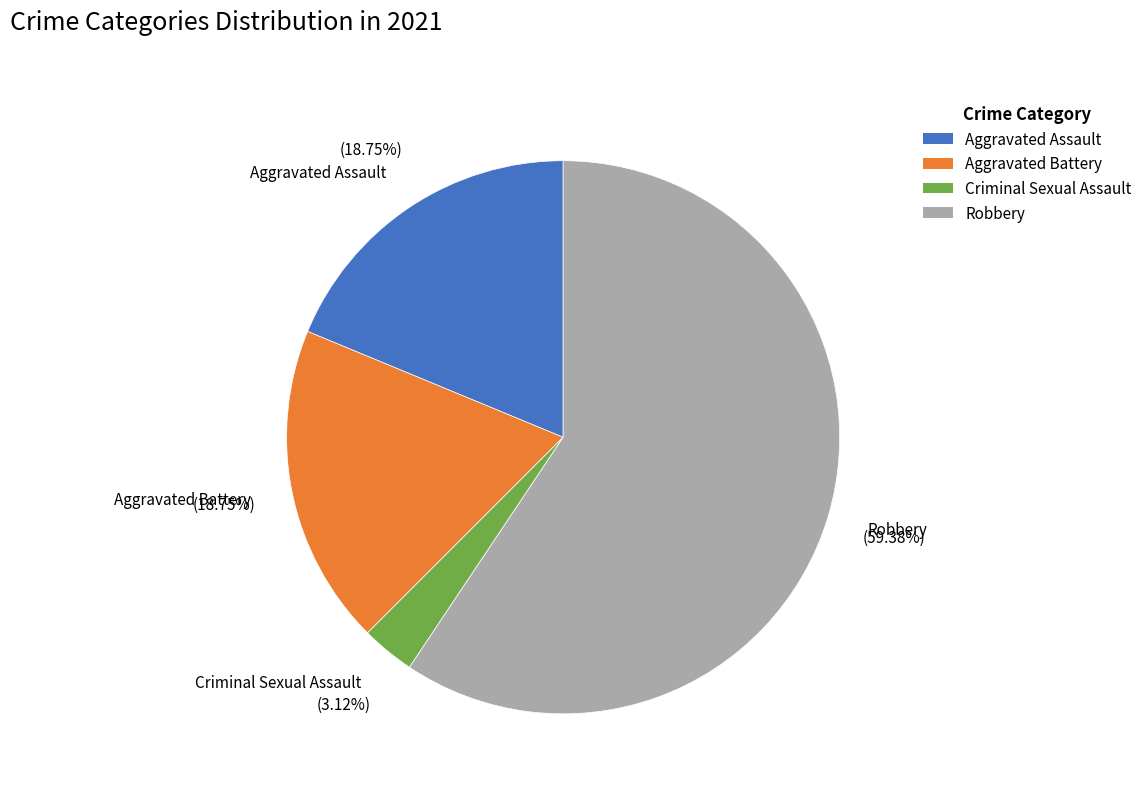

True or false: Criminal Sexual Assault accounts for 3% of the total.

True